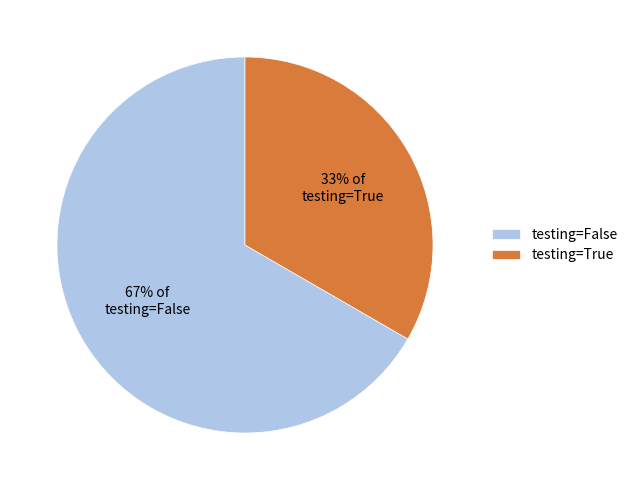

To the nearest percent, what portion does testing=False represent?

67%